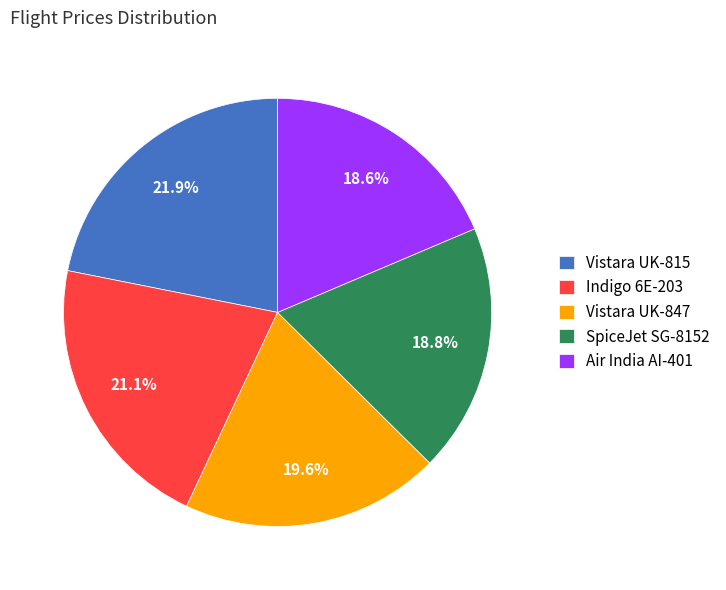

Which has a higher value, Air India AI-401 or Vistara UK-815?

Vistara UK-815